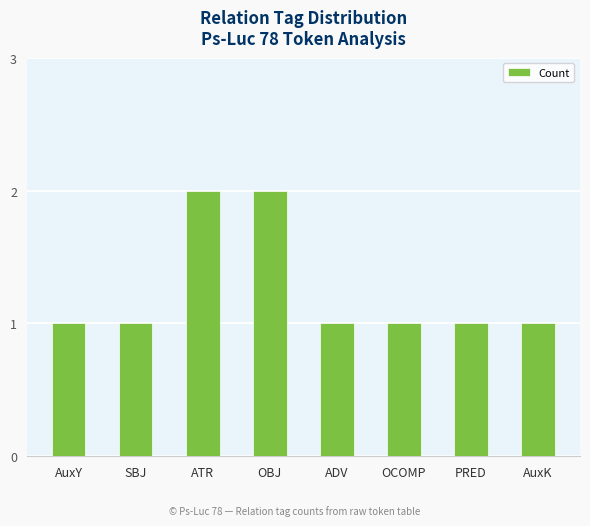

Is it true that the value at OCOMP is 1?

True